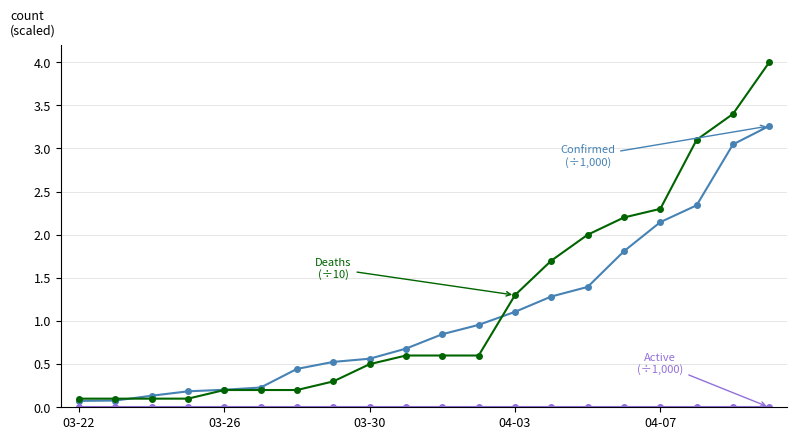

What is the maximum value shown in the chart?

4.0